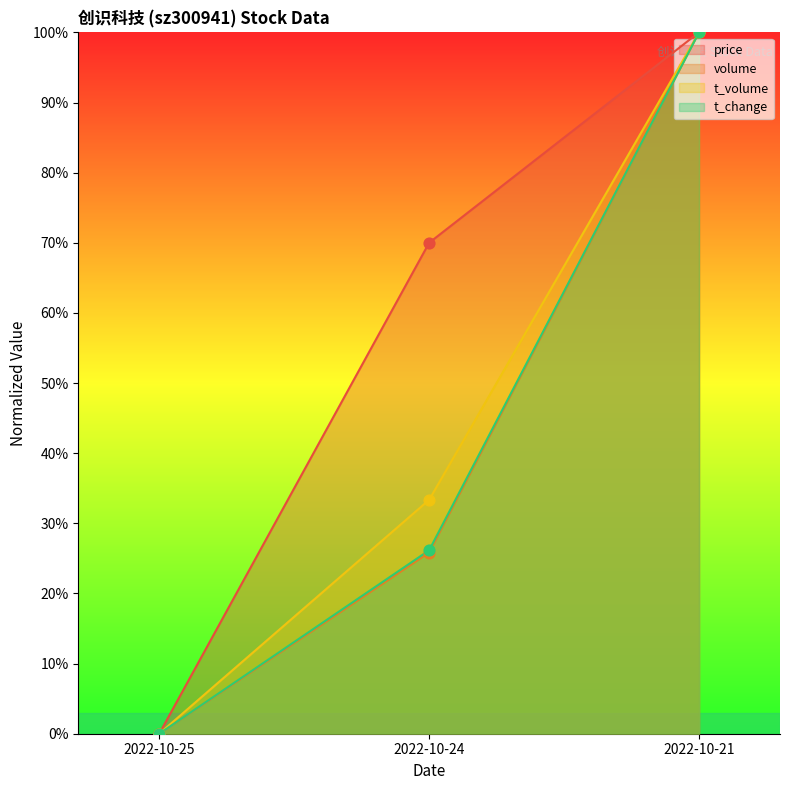

Is the value of price at 2022-10-21 greater than the value of volume at 2022-10-25?

Yes